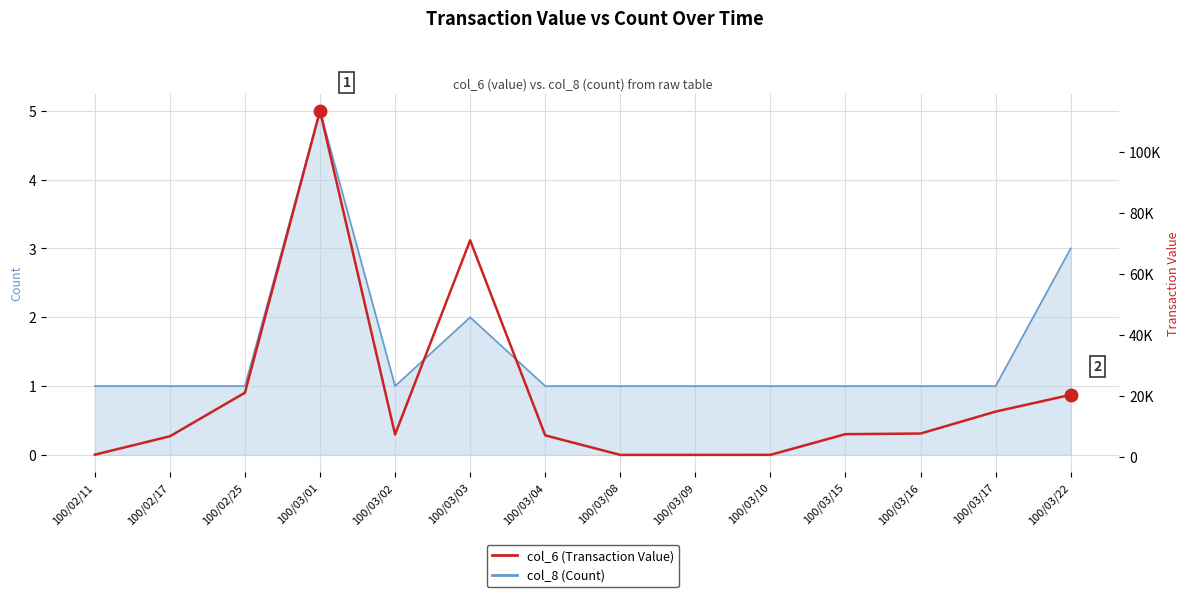

True or false: the data shows 71000 at 100/03/03.

True